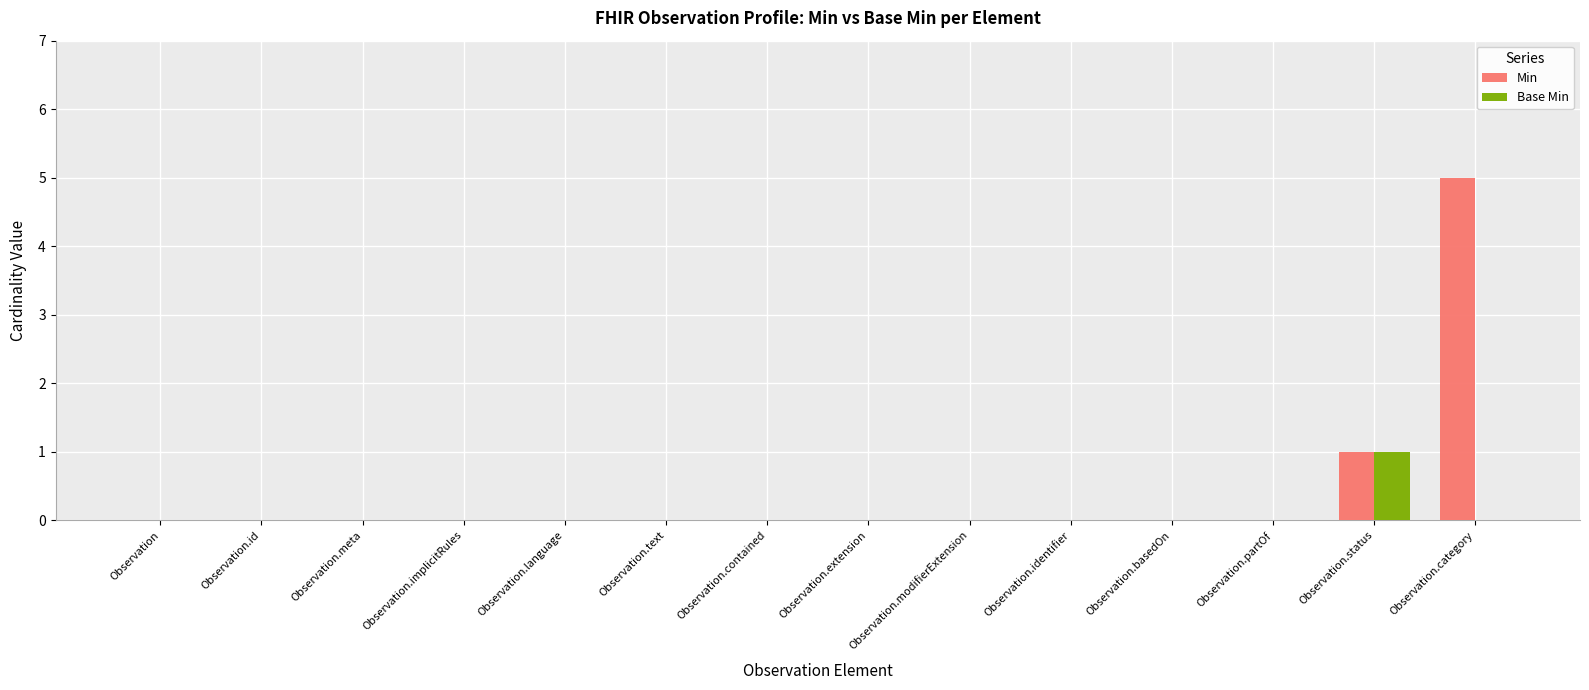

True or false: Min has a value of 3 at Observation.language.

False